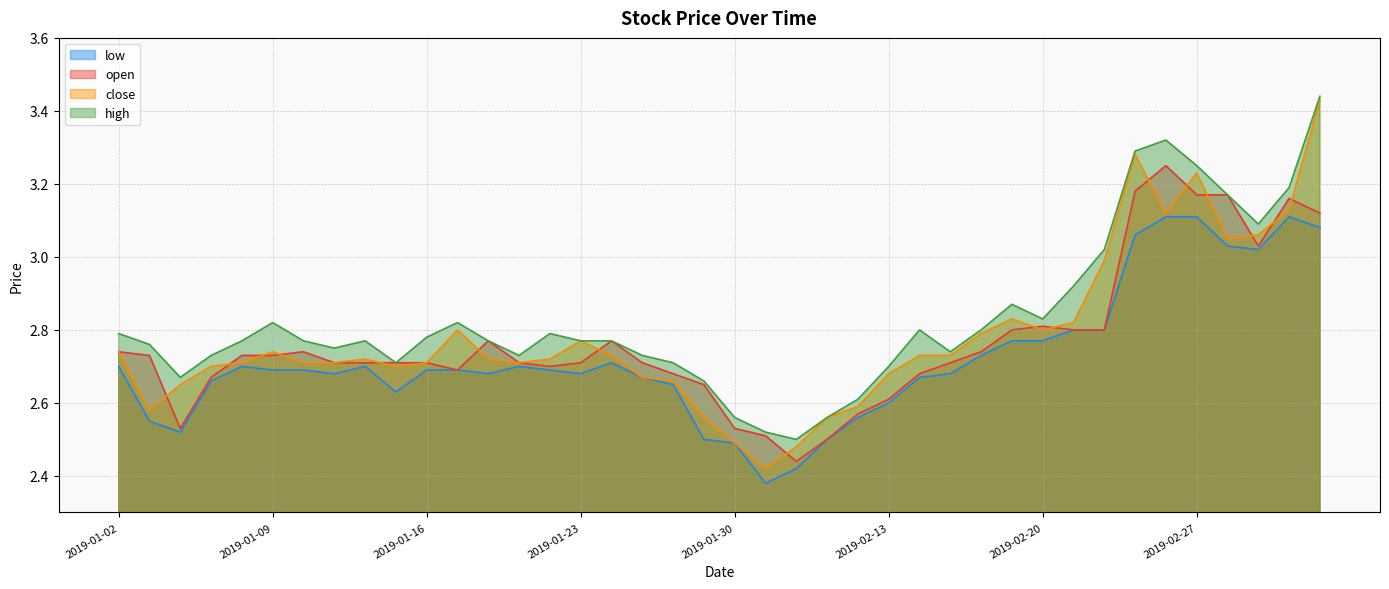

What is the maximum value shown in the chart?

3.4